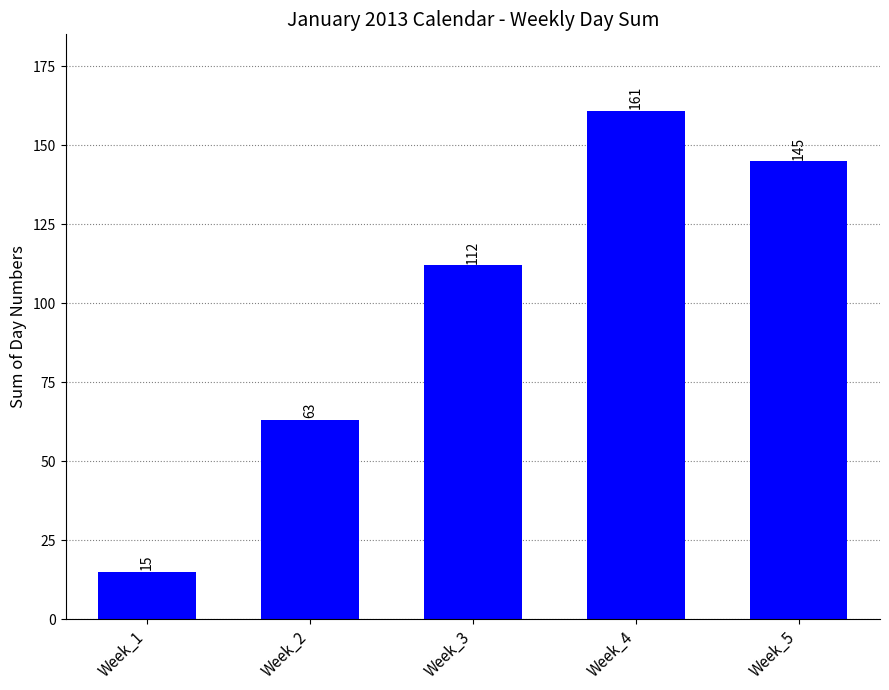

What is the difference between the maximum and minimum values?

146